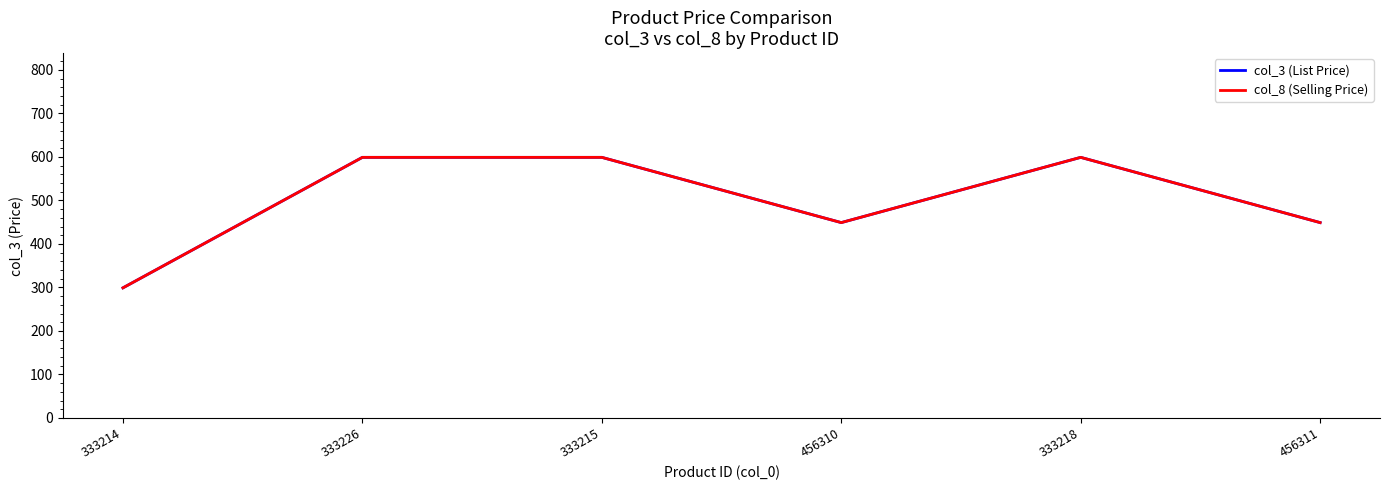

At which label is col_3 (List Price) closest to 449?

456310